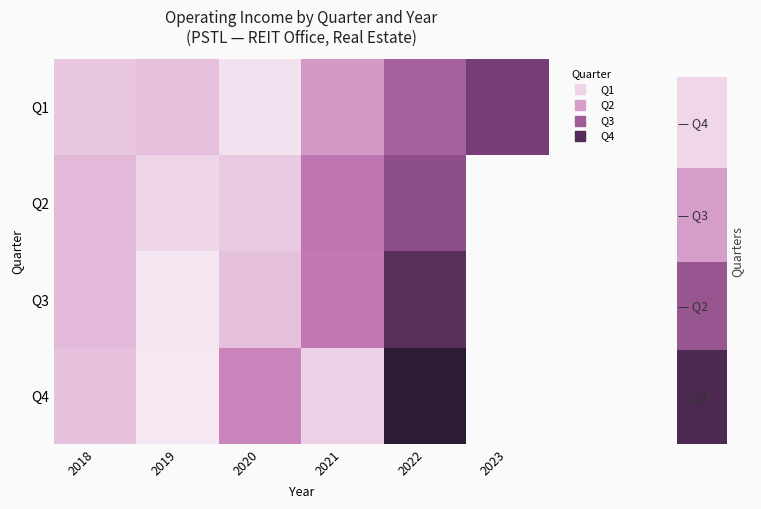

What is the approximate value of Q2 at 2021?

1615000.0